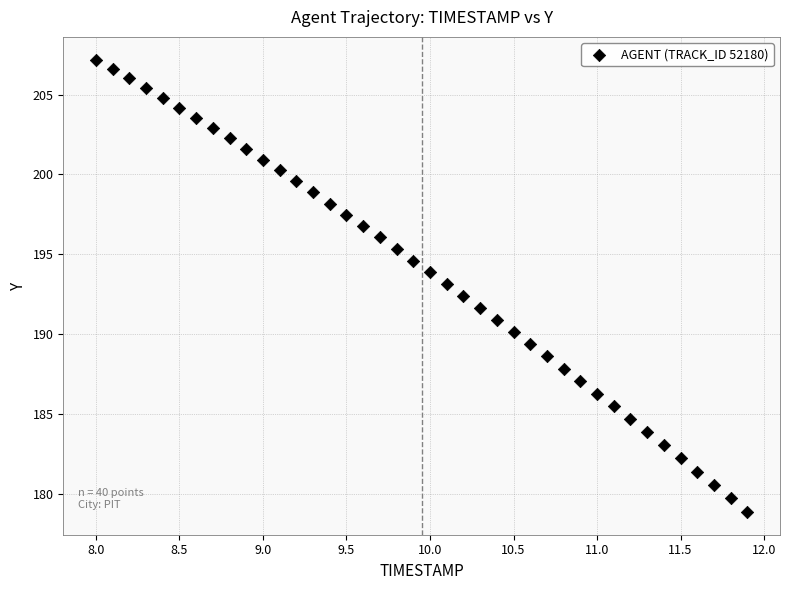

What is the range of Y values (max minus min)?

28.3